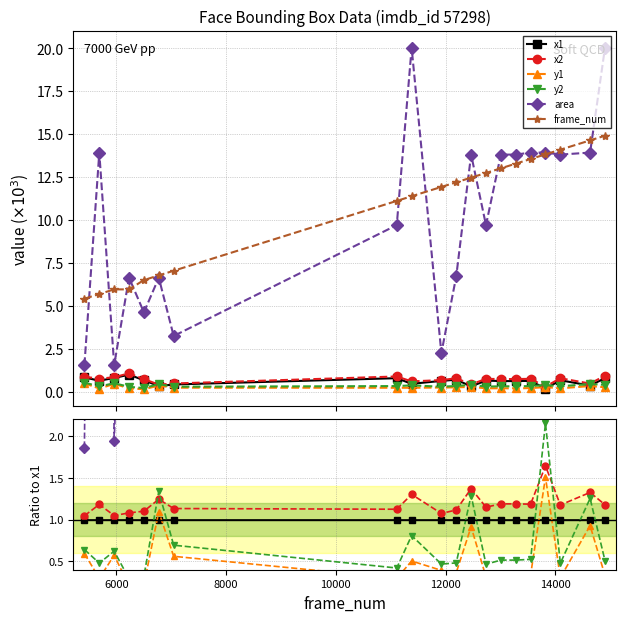

Does the chart have visible grid lines?

Yes